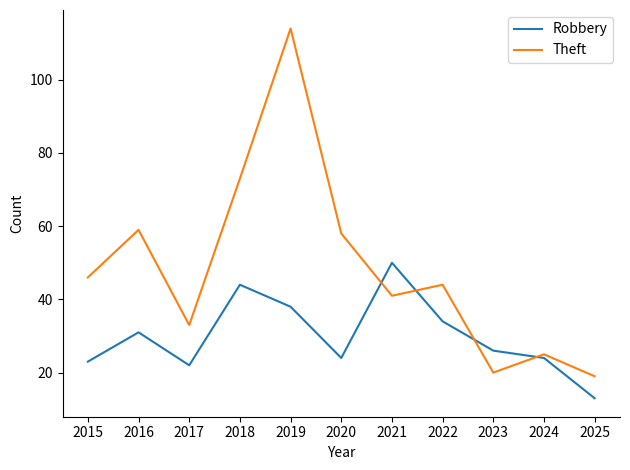

What is the difference between the maximum and minimum values in the Robbery series?

37